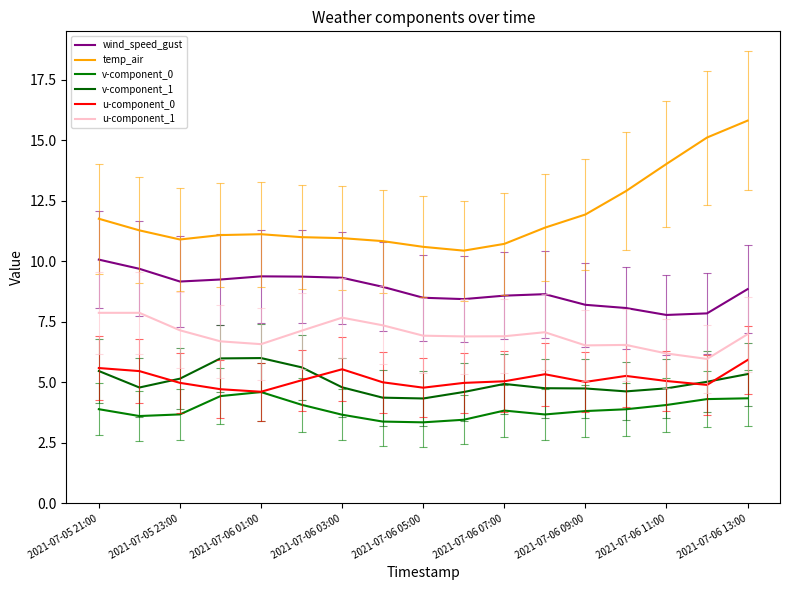

True or false: temp_air and wind_speed_gust intersect in this chart.

False